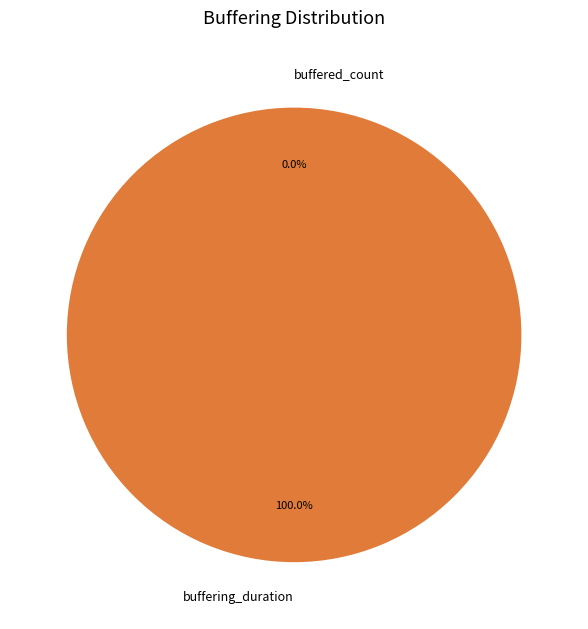

Which category accounts for the majority?

buffering_duration